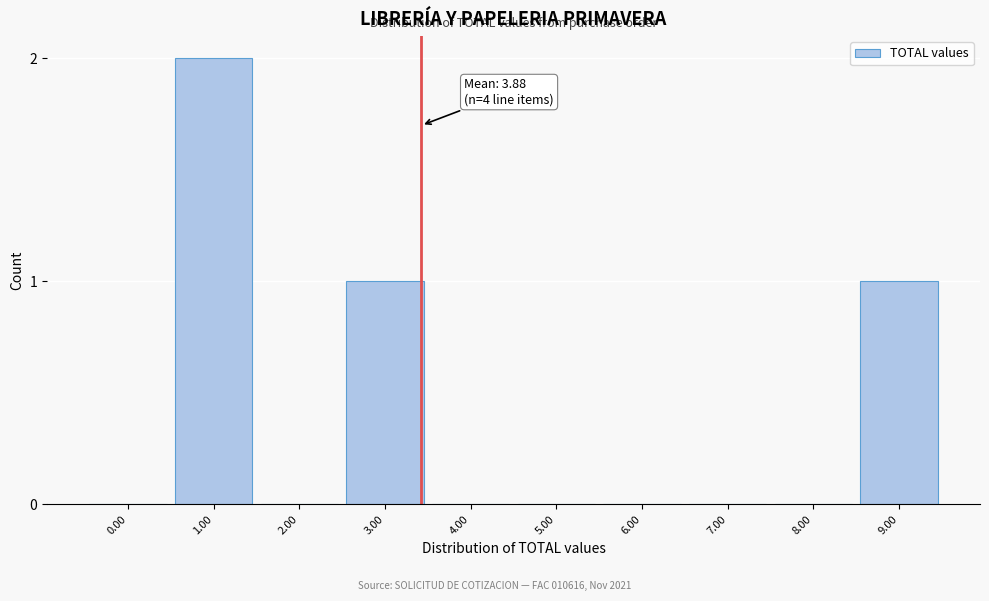

Reading left to right, what are all the values shown in this chart?

0.00=0	1.00=2	2.00=0	3.00=1	4.00=0	5.00=0	6.00=0	7.00=0	8.00=0	9.00=1